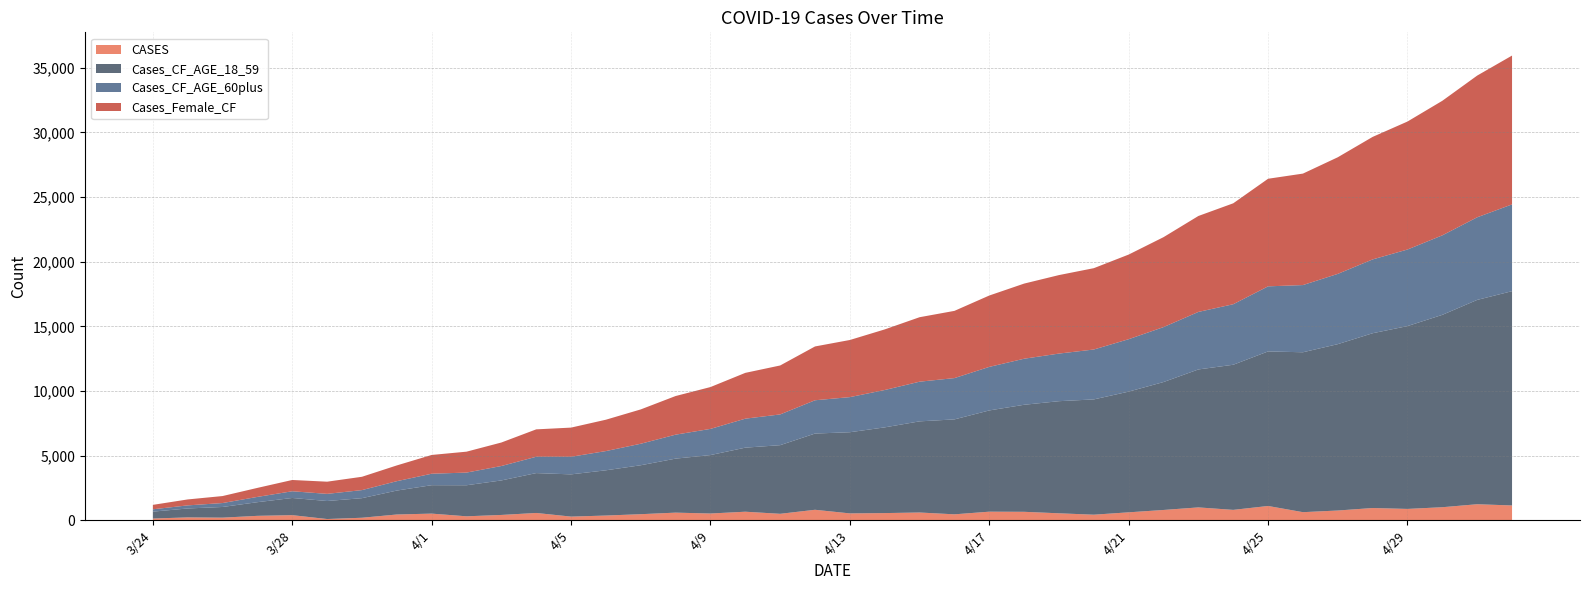

Reading left to right, transcribe all the data shown in this chart.

CASES: 132	219	200	340	393	93	192	444	512	304	409	563	281	363	468	588	520	659	497	809	529	553	598	457	662	652	536	429	612	794	993	801	1103	624	752	945	875	1007	1238	1143
Cases_Female_CF: 343	460	541	697	873	942	1031	1219	1452	1618	1818	2120	2256	2426	2656	2989	3237	3544	3786	4163	4420	4688	4988	5200	5521	5813	6072	6292	6547	6958	7422	7808	8323	8623	9022	9478	9901	10409	10963	11514
Cases_CF_AGE_18_59: 533	691	826	1056	1329	1394	1515	1851	2199	2402	2670	3084	3267	3500	3786	4178	4521	4956	5310	5897	6279	6631	7051	7344	7832	8280	8674	8918	9338	9897	10672	11227	11956	12370	12870	13521	14144	14882	15807	16578
Cases_CF_AGE_60plus: 181	239	304	409	519	553	624	726	887	980	1116	1263	1362	1488	1664	1854	2025	2242	2379	2575	2716	2890	3069	3195	3369	3562	3683	3861	4056	4250	4450	4682	5035	5199	5436	5711	5924	6151	6391	6712